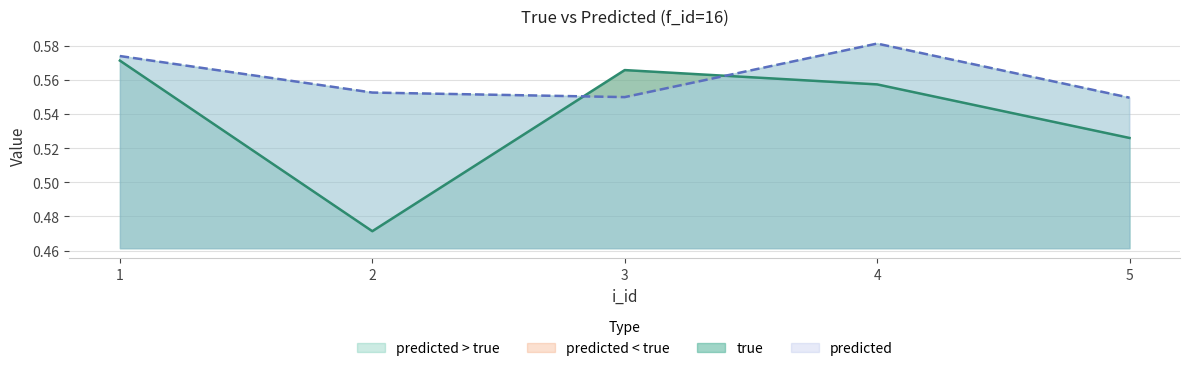

What is the approximate value of true at 5?

0.5